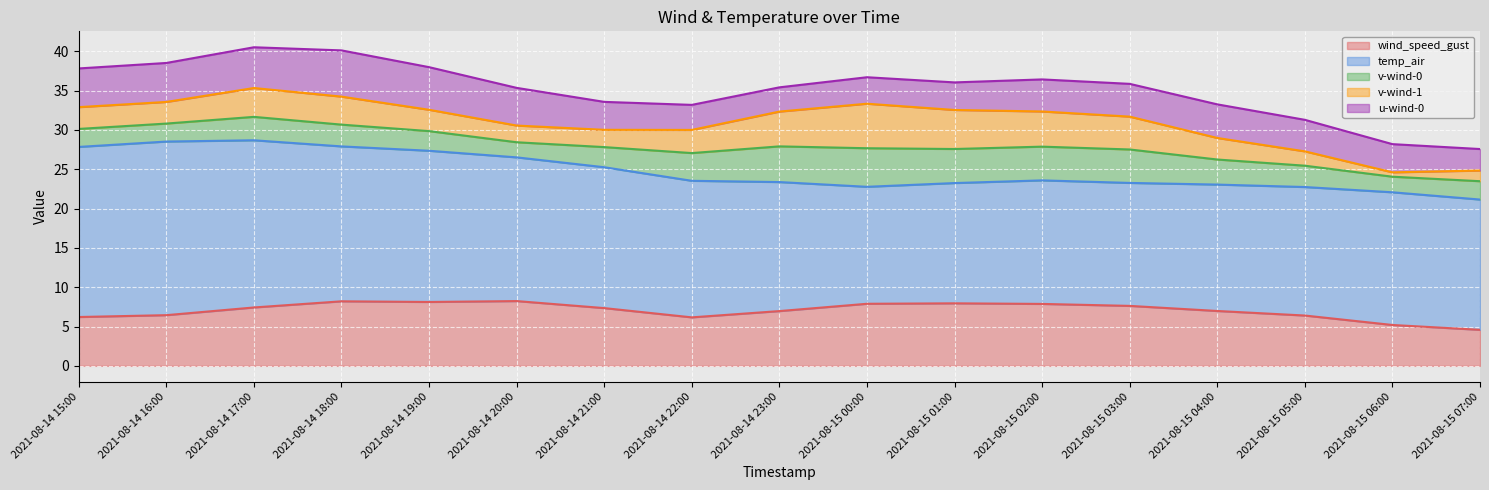

What is the total value across all series at 2021-08-14 17:00?

40.5